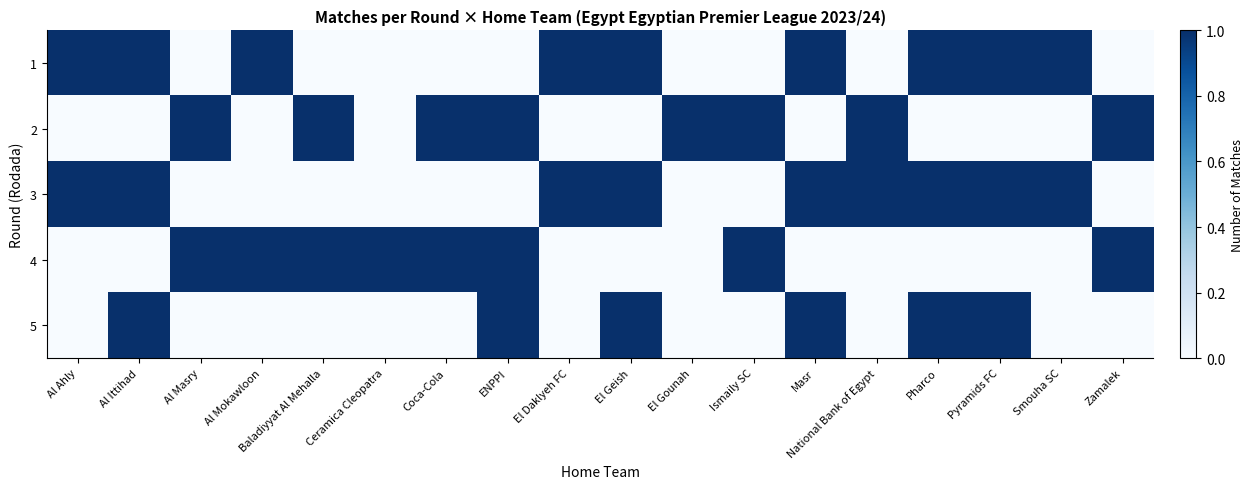

Reading left to right, what are all the values shown in this chart?

1: Al Ahly=1	Al Ittihad=1	Al Masry=0	Al Mokawloon=1	Baladiyyat Al Mehalla=0	Ceramica Cleopatra=0	Coca-Cola=0	ENPPI=0	El Daklyeh FC=1	El Geish=1	El Gounah=0	Ismaily SC=0	Masr=1	National Bank of Egypt=0	Pharco=1	Pyramids FC=1	Smouha SC=1	Zamalek=0
2: Al Ahly=0	Al Ittihad=0	Al Masry=1	Al Mokawloon=0	Baladiyyat Al Mehalla=1	Ceramica Cleopatra=0	Coca-Cola=1	ENPPI=1	El Daklyeh FC=0	El Geish=0	El Gounah=1	Ismaily SC=1	Masr=0	National Bank of Egypt=1	Pharco=0	Pyramids FC=0	Smouha SC=0	Zamalek=1
3: Al Ahly=1	Al Ittihad=1	Al Masry=0	Al Mokawloon=0	Baladiyyat Al Mehalla=0	Ceramica Cleopatra=0	Coca-Cola=0	ENPPI=0	El Daklyeh FC=1	El Geish=1	El Gounah=0	Ismaily SC=0	Masr=1	National Bank of Egypt=1	Pharco=1	Pyramids FC=1	Smouha SC=1	Zamalek=0
4: Al Ahly=0	Al Ittihad=0	Al Masry=1	Al Mokawloon=1	Baladiyyat Al Mehalla=1	Ceramica Cleopatra=1	Coca-Cola=1	ENPPI=1	El Daklyeh FC=0	El Geish=0	El Gounah=0	Ismaily SC=1	Masr=0	National Bank of Egypt=0	Pharco=0	Pyramids FC=0	Smouha SC=0	Zamalek=1
5: Al Ahly=0	Al Ittihad=1	Al Masry=0	Al Mokawloon=0	Baladiyyat Al Mehalla=0	Ceramica Cleopatra=0	Coca-Cola=0	ENPPI=1	El Daklyeh FC=0	El Geish=1	El Gounah=0	Ismaily SC=0	Masr=1	National Bank of Egypt=0	Pharco=1	Pyramids FC=1	Smouha SC=0	Zamalek=0